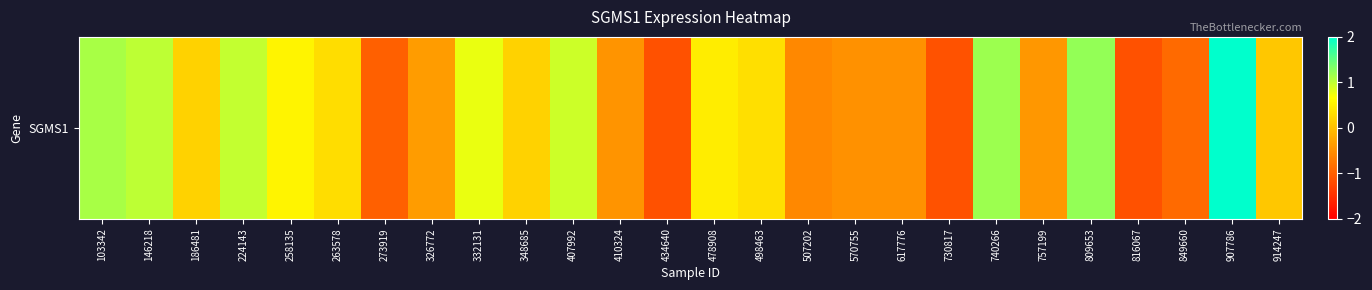

Reading left to right, what are all the values shown in this chart?

103342=1.1	146218=1.0	186481=0.2	224143=1.0	258135=0.6	263578=0.3	273919=-1.0	326772=-0.4	332131=0.8	348685=0.2	407992=0.9	410324=-0.5	434640=-1.2	478908=0.5	498463=0.3	507202=-0.6	570755=-0.5	617776=-0.5	730817=-1.1	740266=1.2	757199=-0.4	809653=1.2	816067=-1.1	849660=-0.9	907786=2.0	914247=0.1